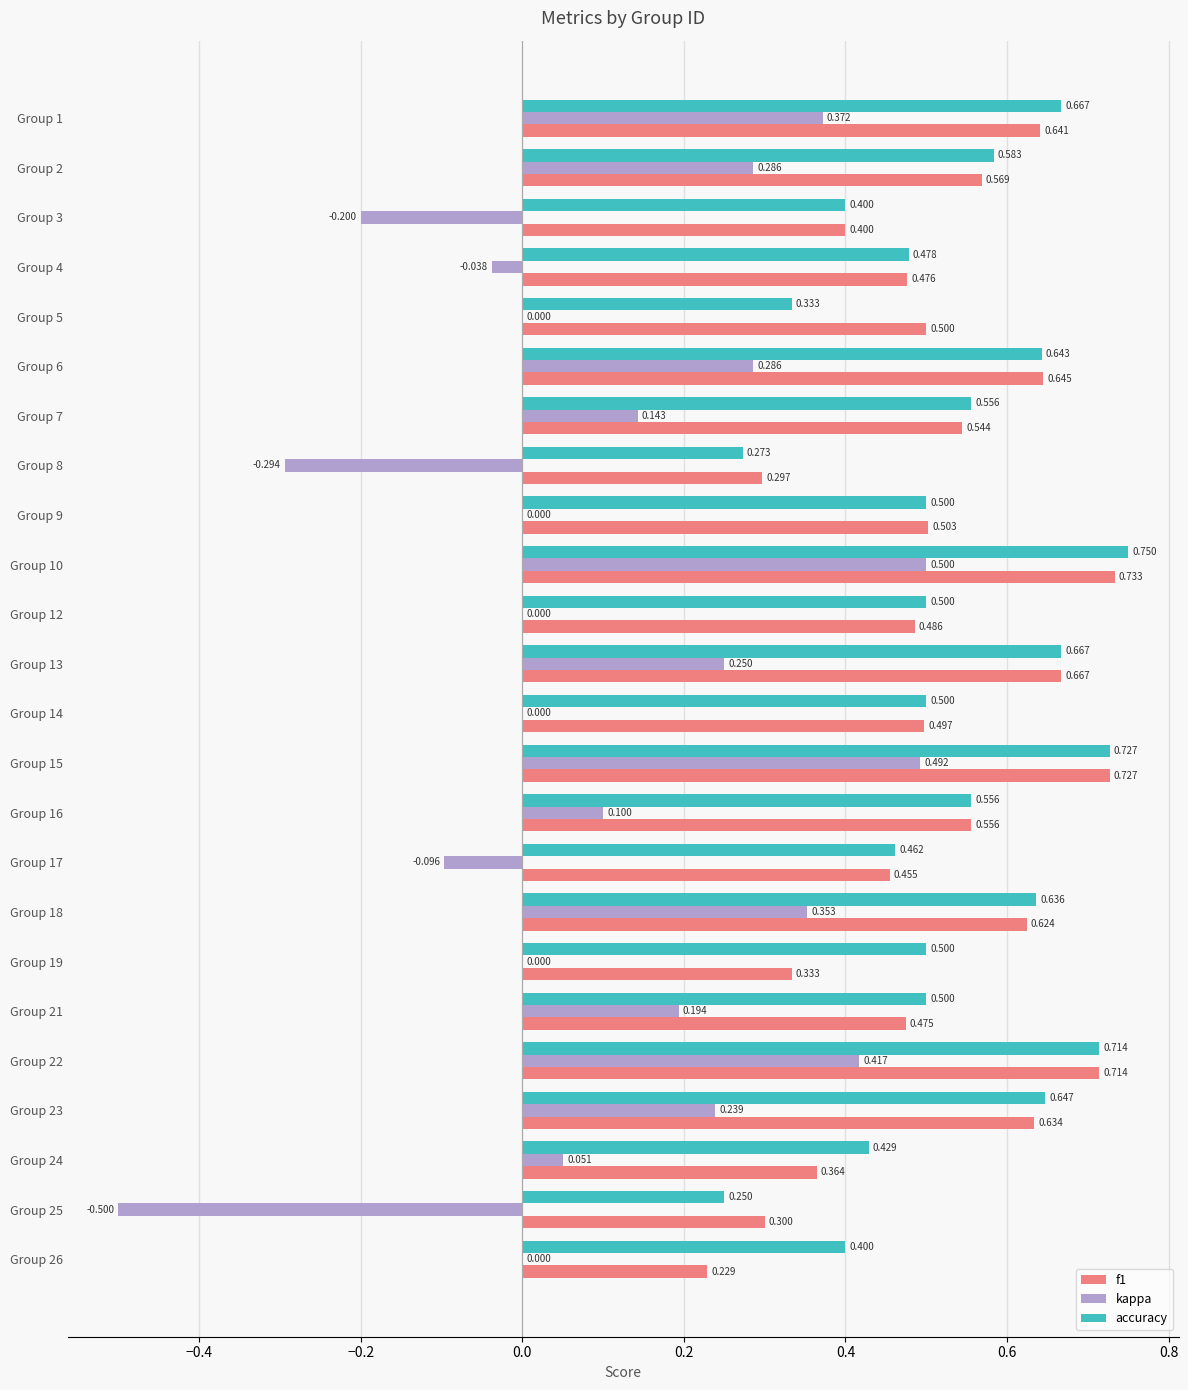

Which series has the largest total across all categories?

accuracy